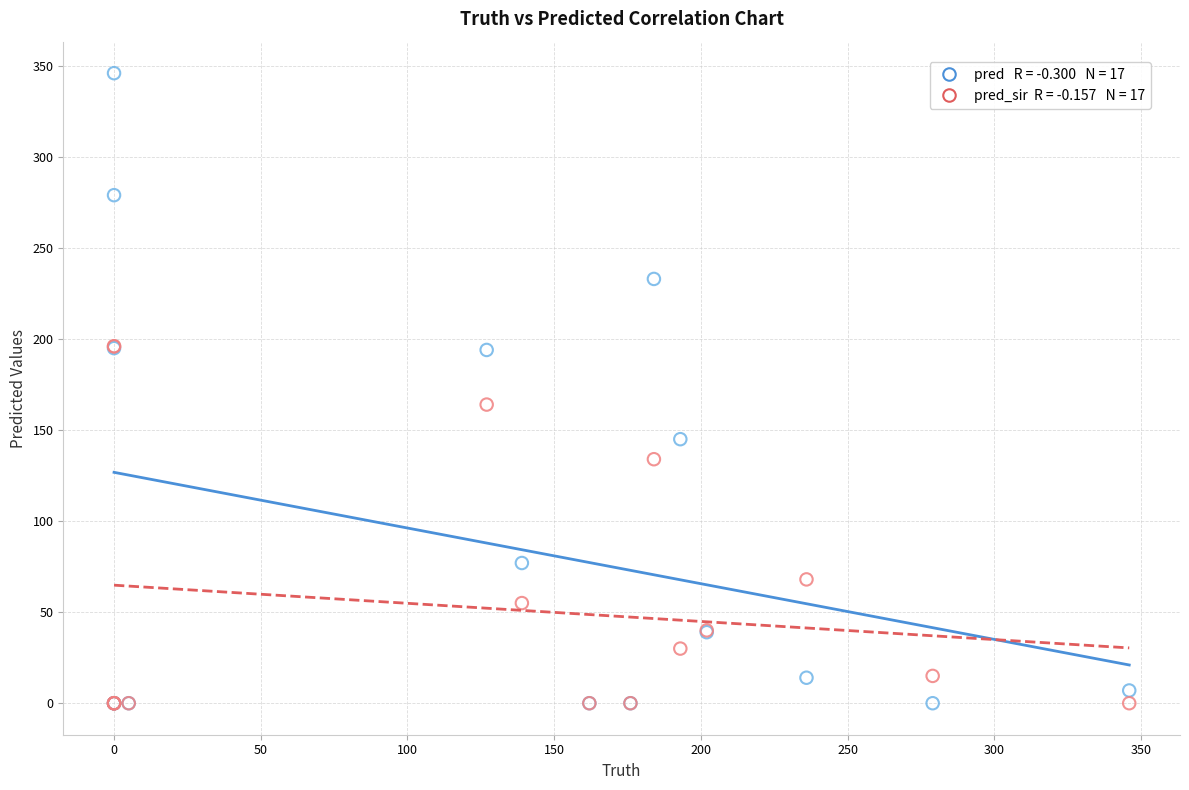

Across all series, what Y value is closest to 173?

164